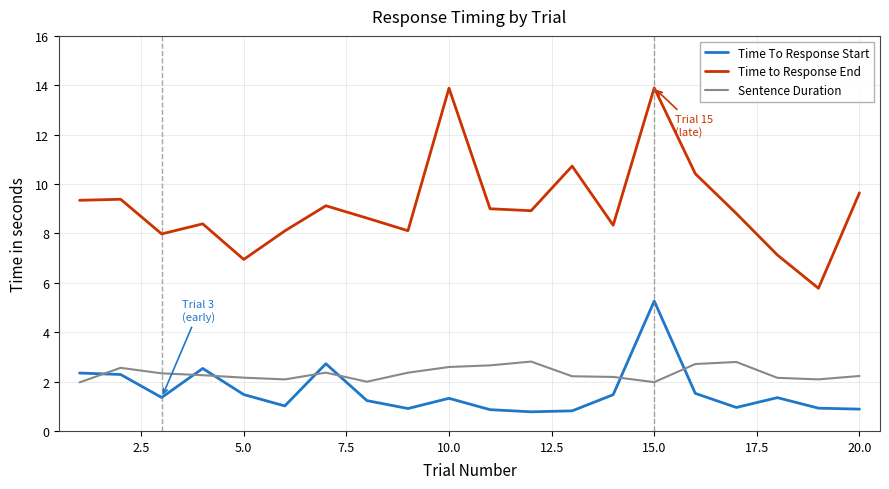

Which series ends up on top after the final intersection of Sentence Duration and Time To Response Start?

Sentence Duration